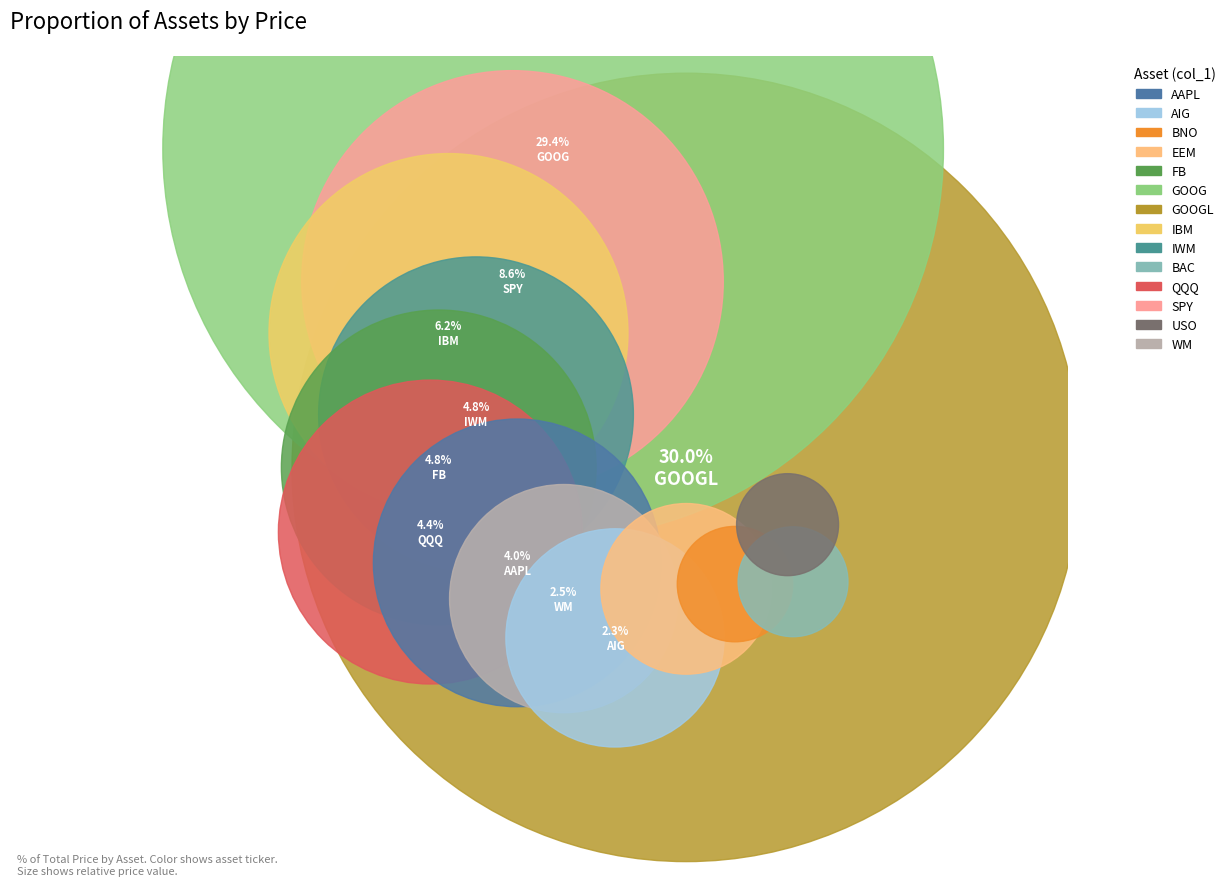

How many slices are in this pie chart?

14